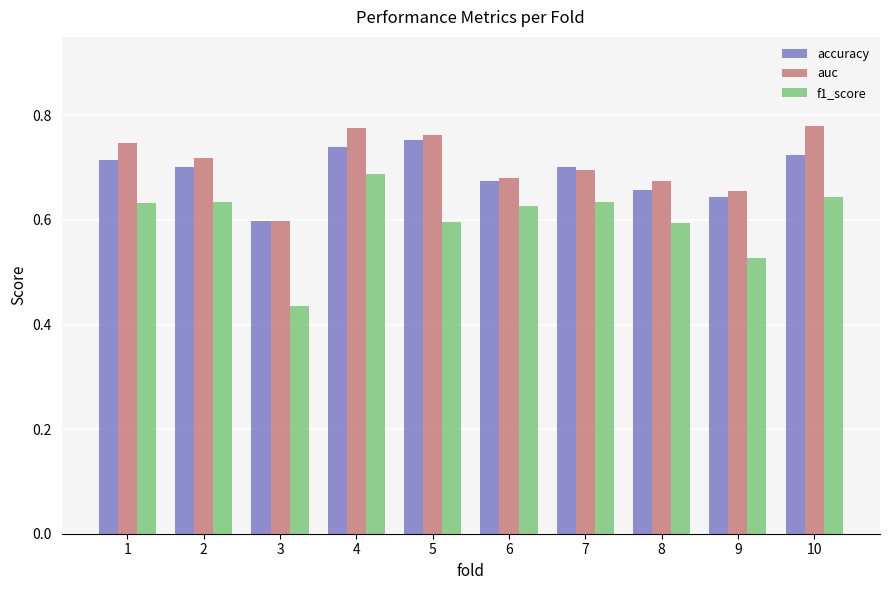

How many auc values are between 0 and 1?

10